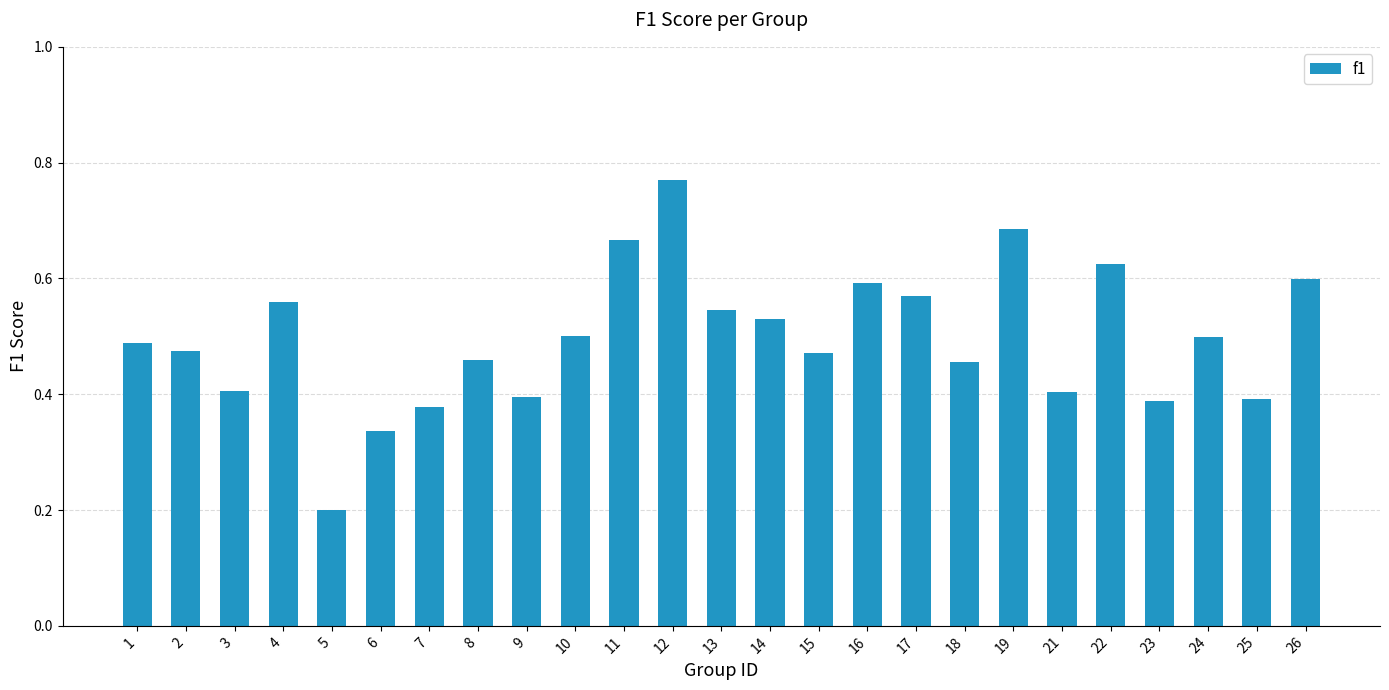

How many values are between 0 and 1?

25